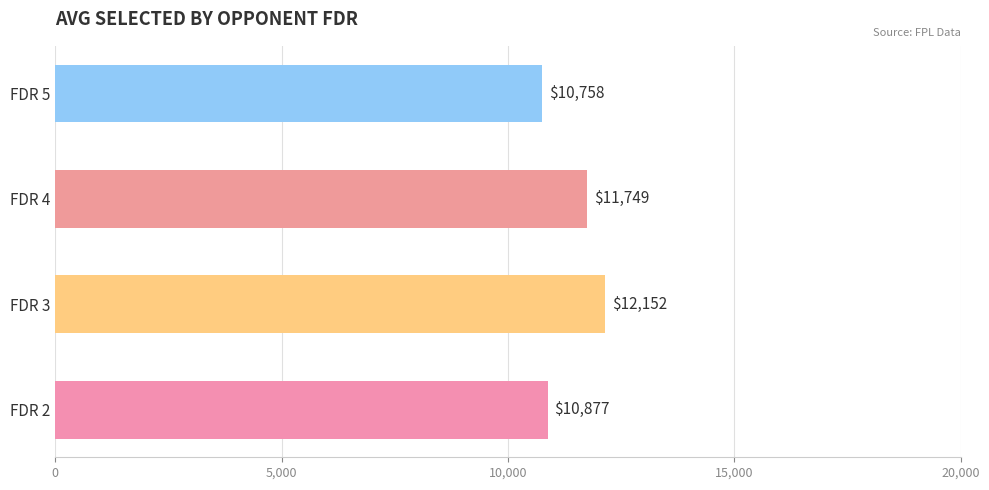

What is the ratio of the value at FDR 4 to the value at FDR 5?

1.1